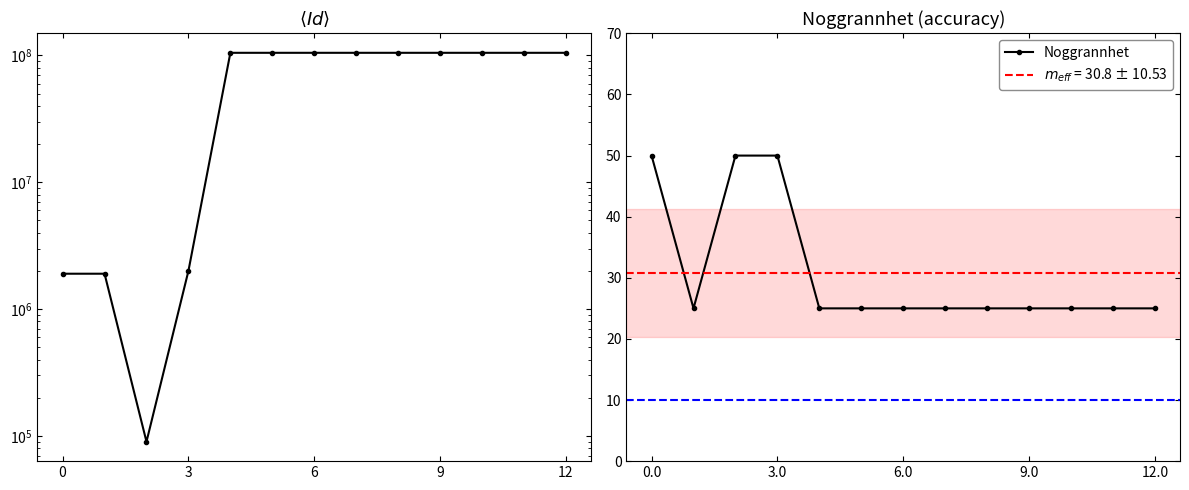

What is the minimum value for Noggrannhet?

25